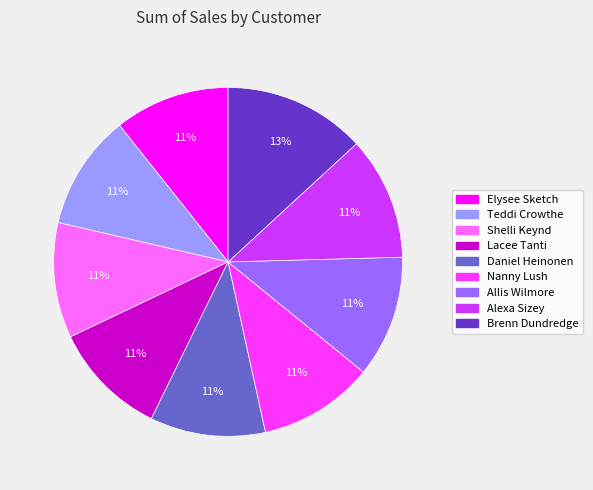

Do Elysee Sketch and Allis Wilmore together represent more than half of the pie?

No